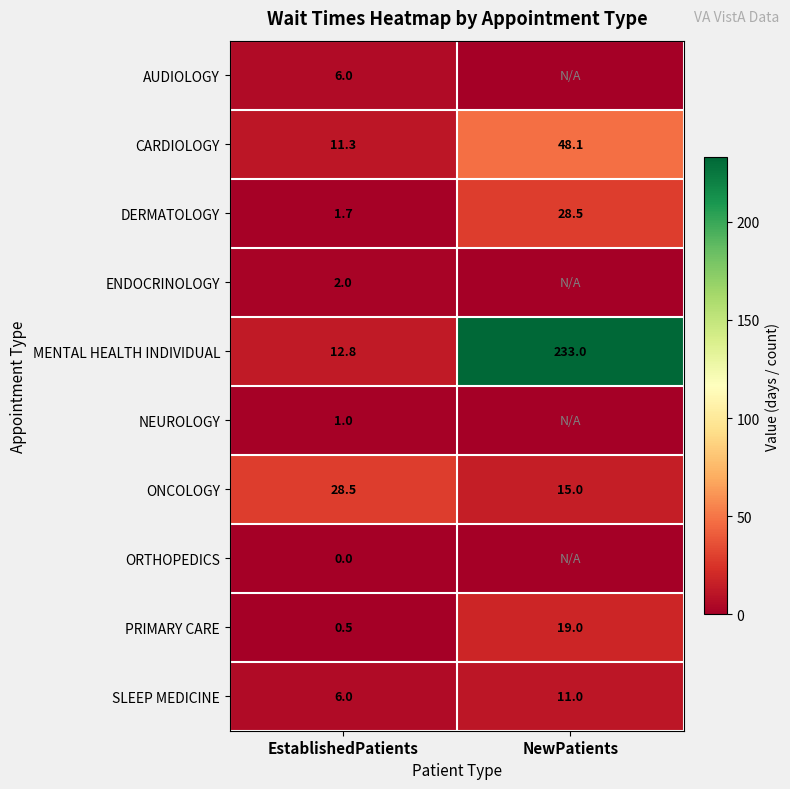

At which label does DERMATOLOGY first exceed 28?

NewPatients